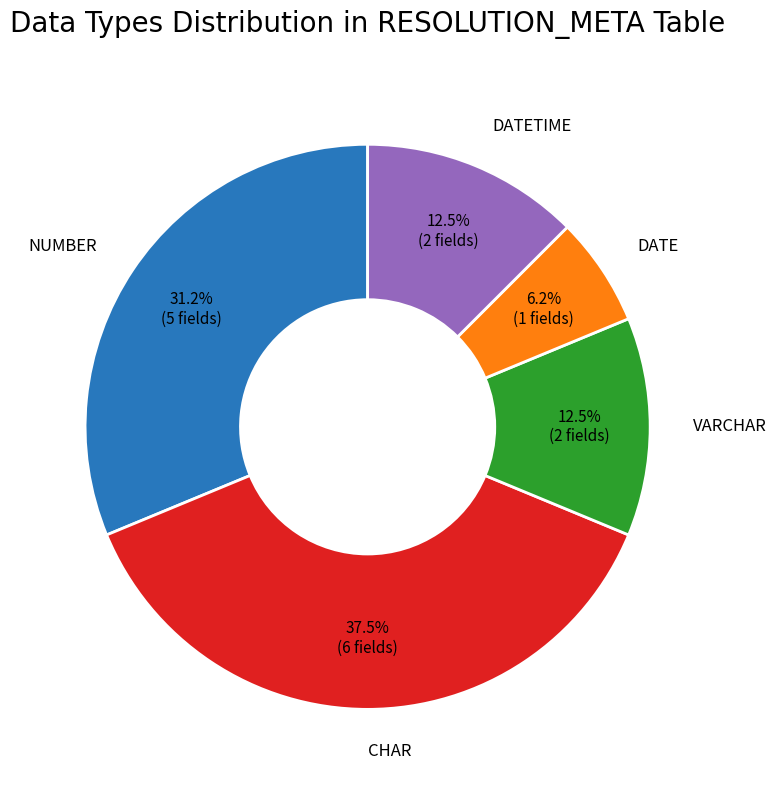

What is the smallest slice in the pie chart?

DATE